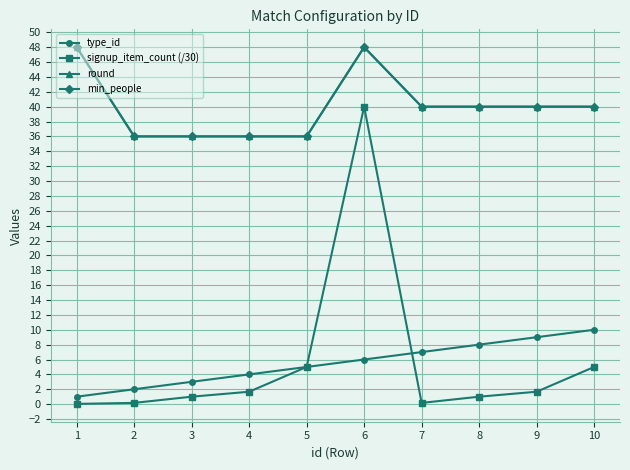

What is the approximate value of type_id at 4?

4.0